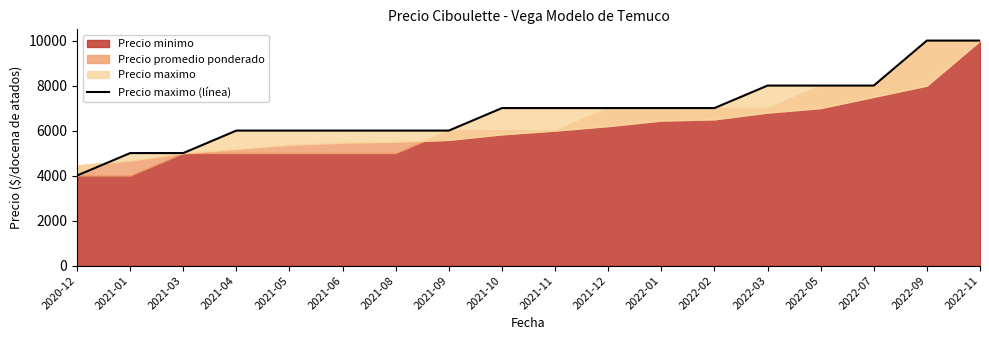

Where is the data nearest to the value 7000?

2021-10